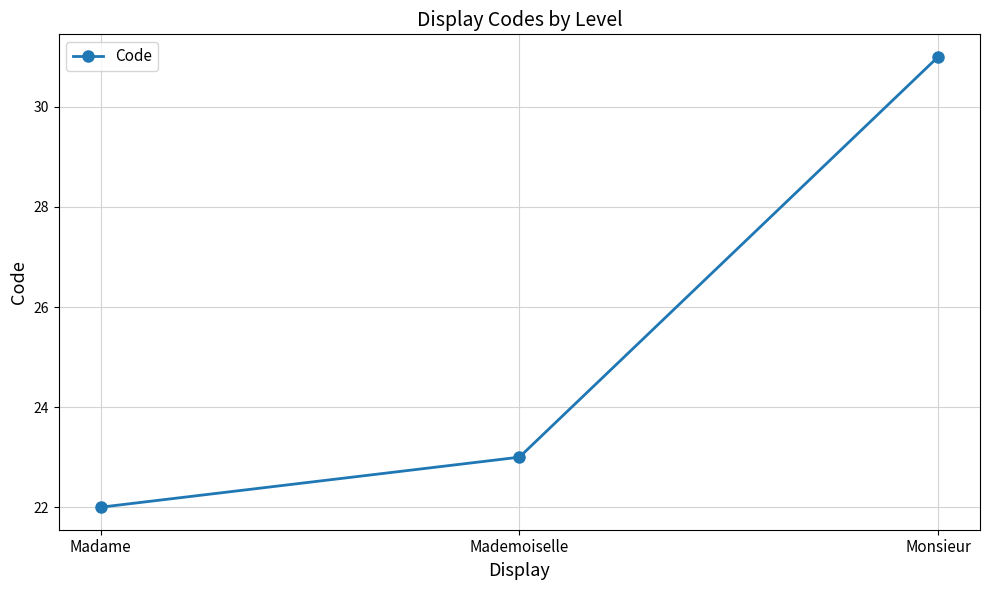

Where is the data nearest to the value 26?

Mademoiselle